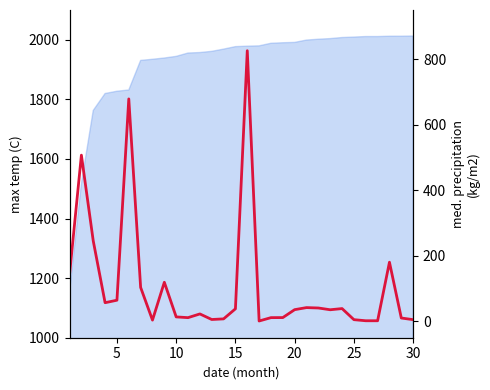

The chart shows a value of 78.2 at 0. True or false?

False